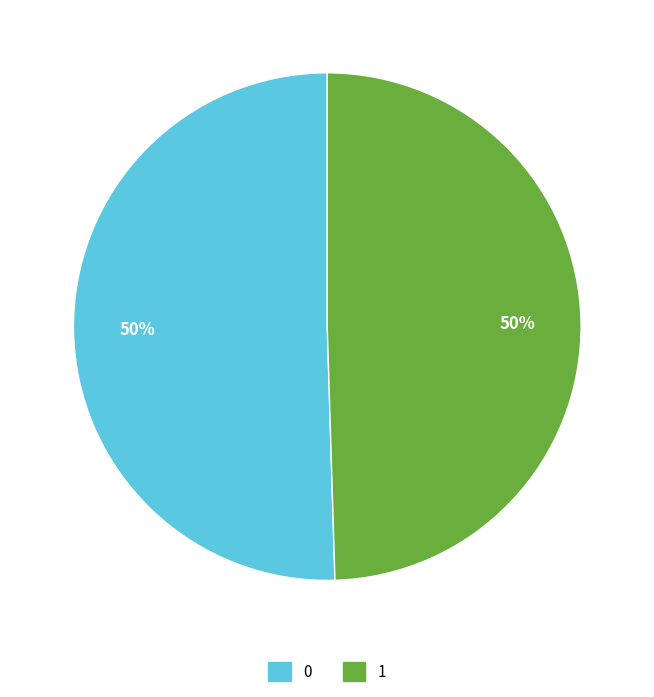

To the nearest percent, what percentage of the pie is 0?

50%